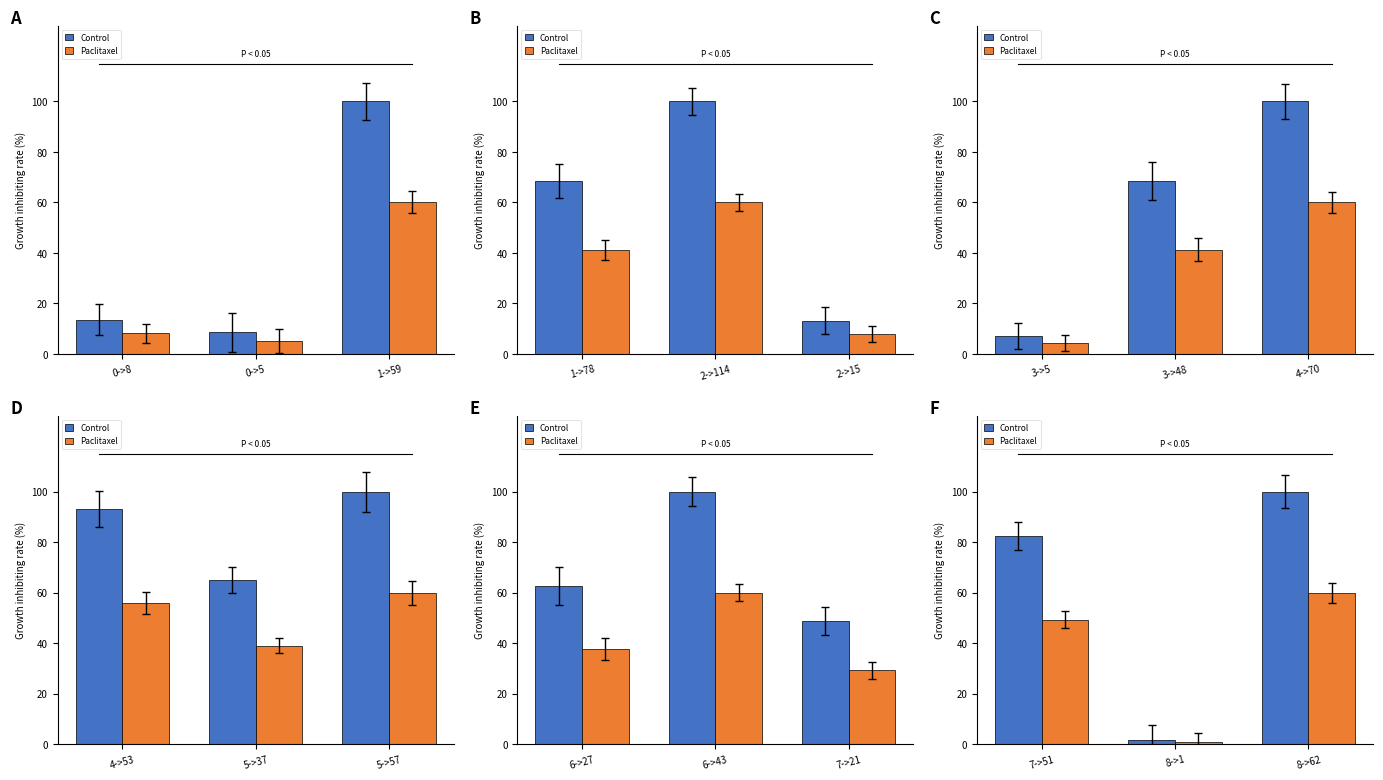

Is the value of Paclitaxel at 7->51 greater than the value of Control at 8->62?

No